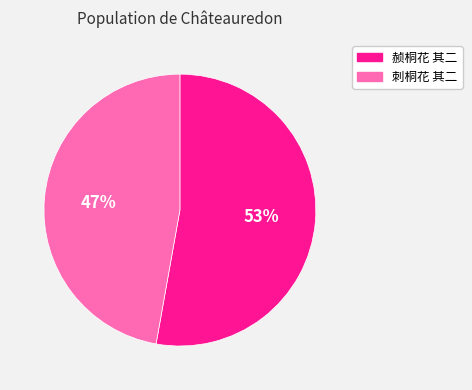

Is there any slice that represents more than half of the pie?

Yes